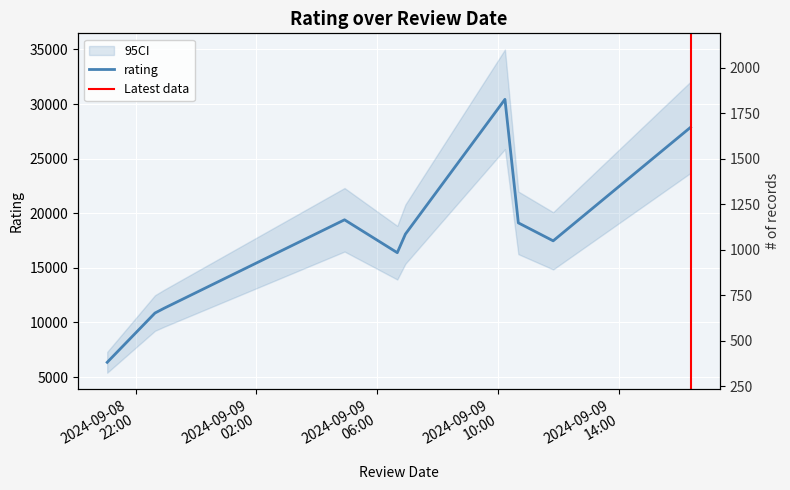

What position from the left is 2024-09-08T21:03:45?

1